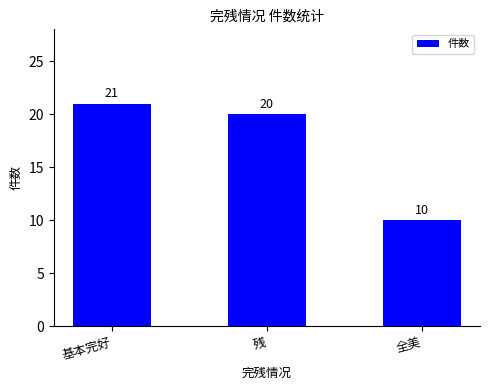

True or false: the data shows 21 at 基本完好.

True